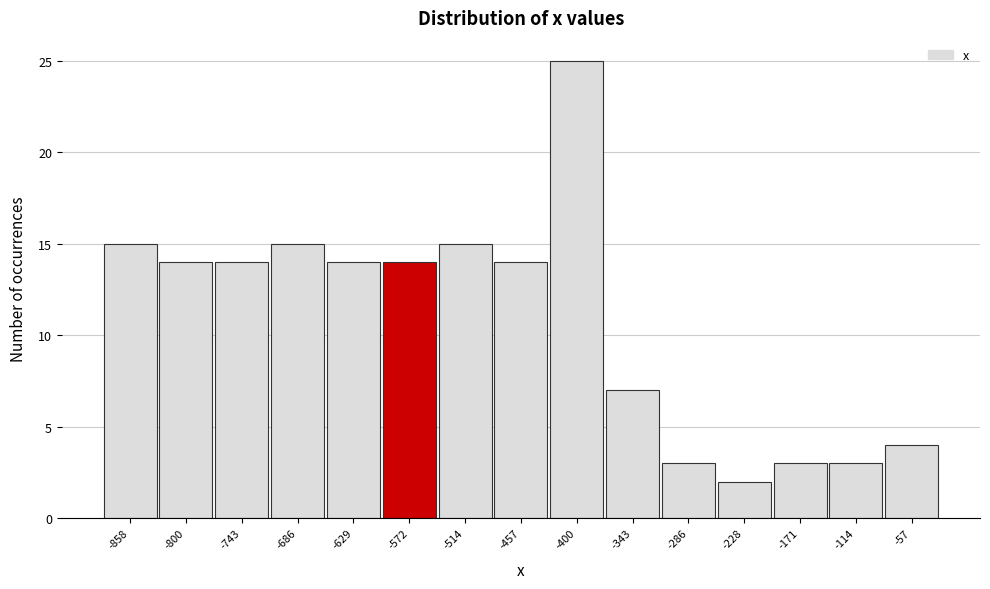

Reading left to right, extract all data points from this chart.

15	14	14	15	14	14	15	14	25	7	3	2	3	3	4